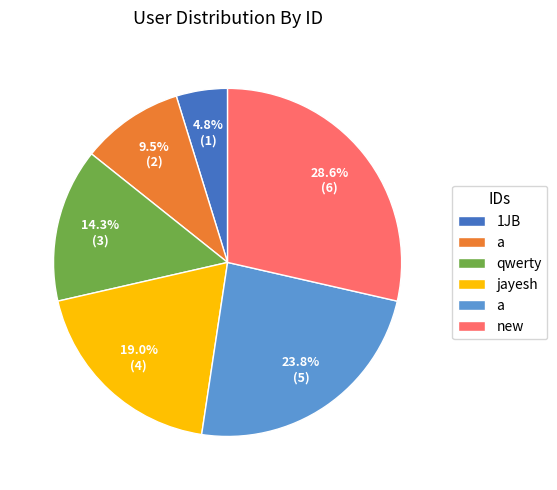

Does any single category account for the majority?

No